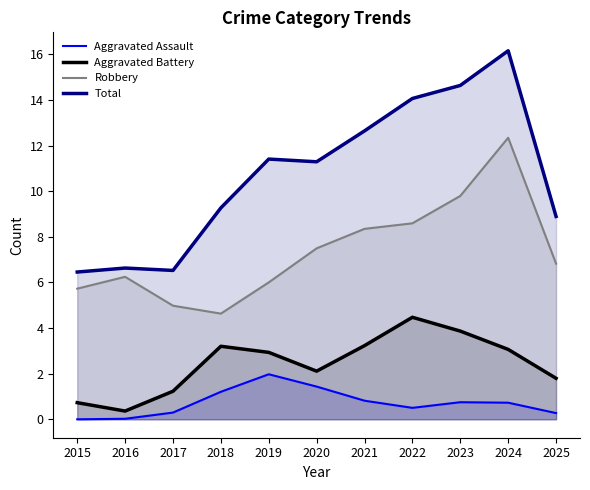

Which series has the largest range (max minus min)?

Total